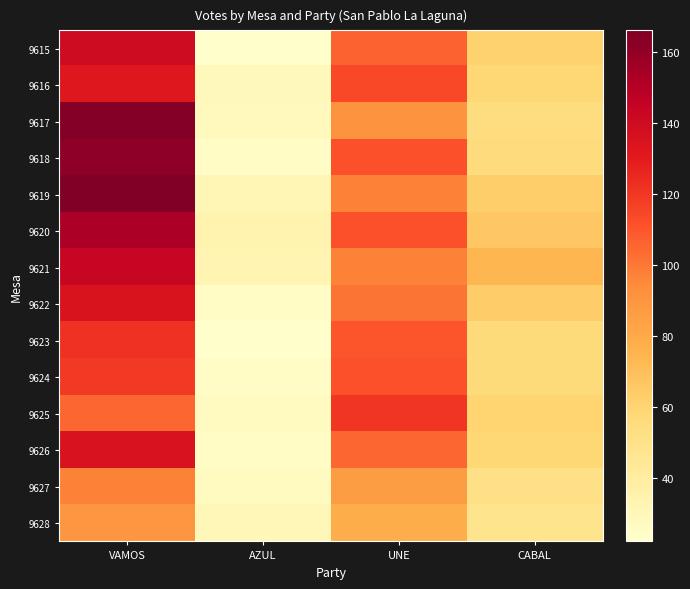

Which category has the highest value across all series?

VAMOS